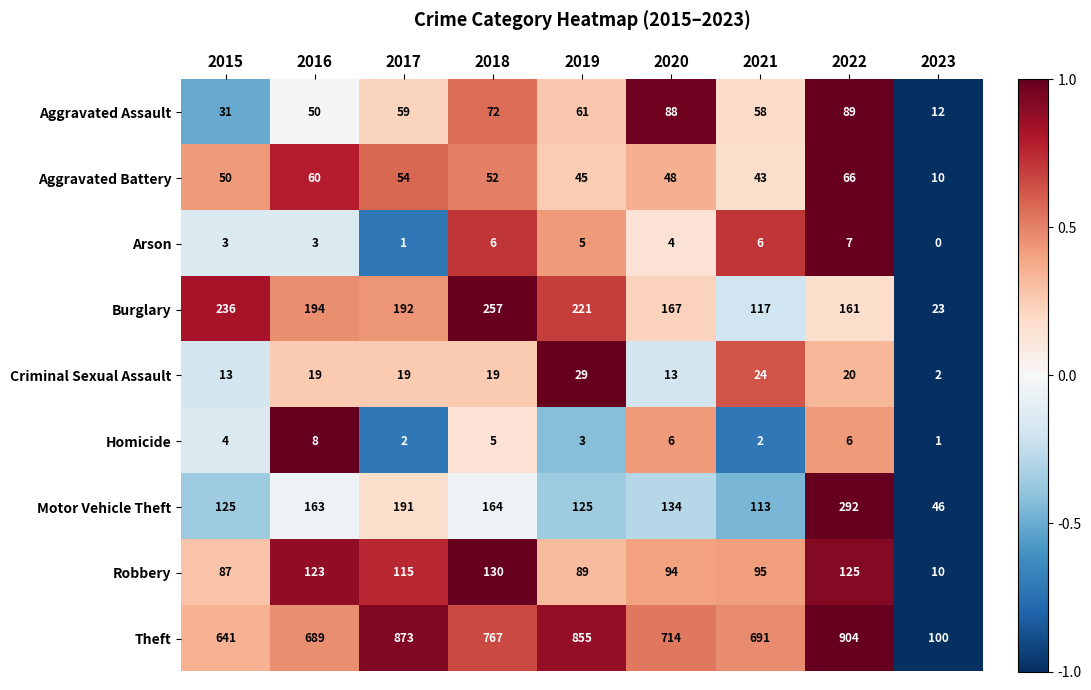

At which label does Aggravated Battery reach its minimum?

2023